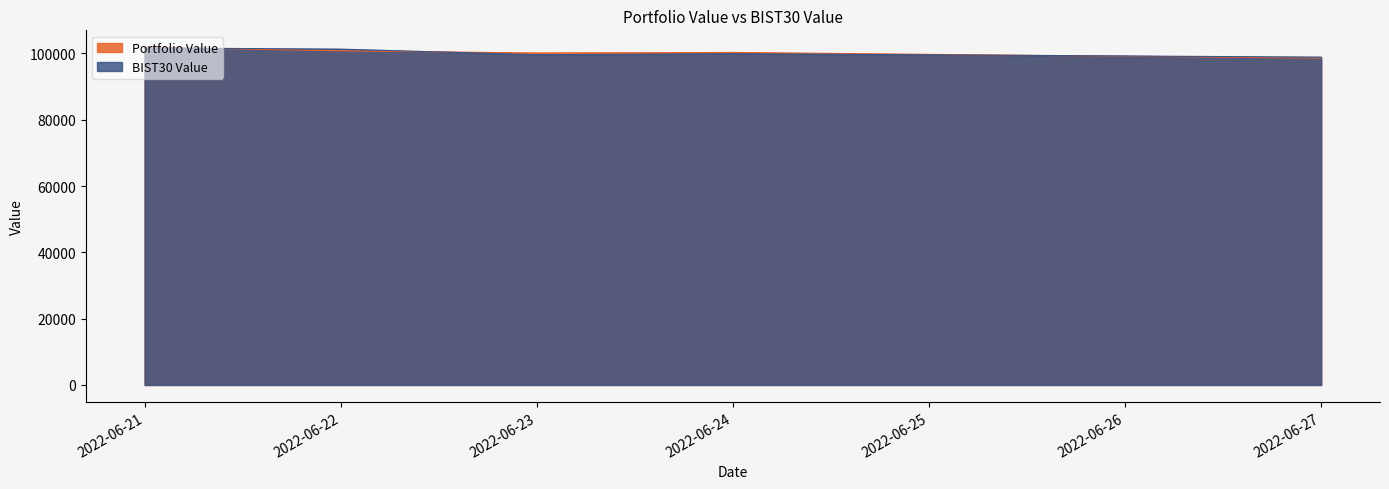

Which category has the lowest value in the BIST30 Value series?

2022-06-27